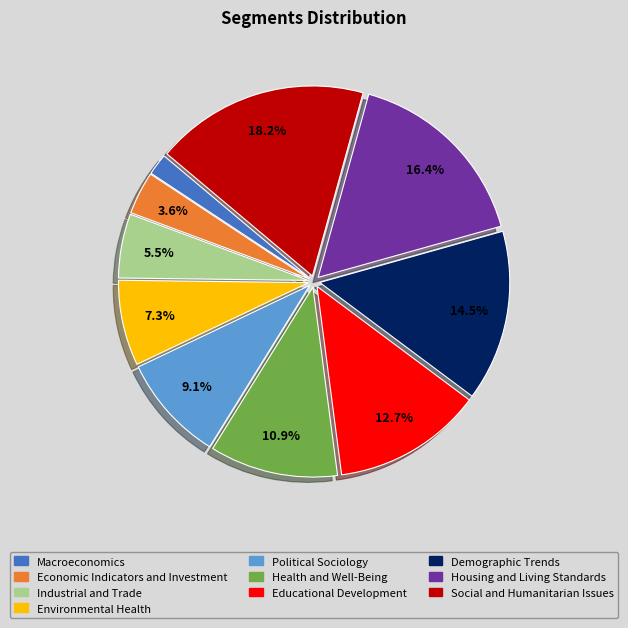

What percentage is NOT represented by Industrial and Trade?

94.5%